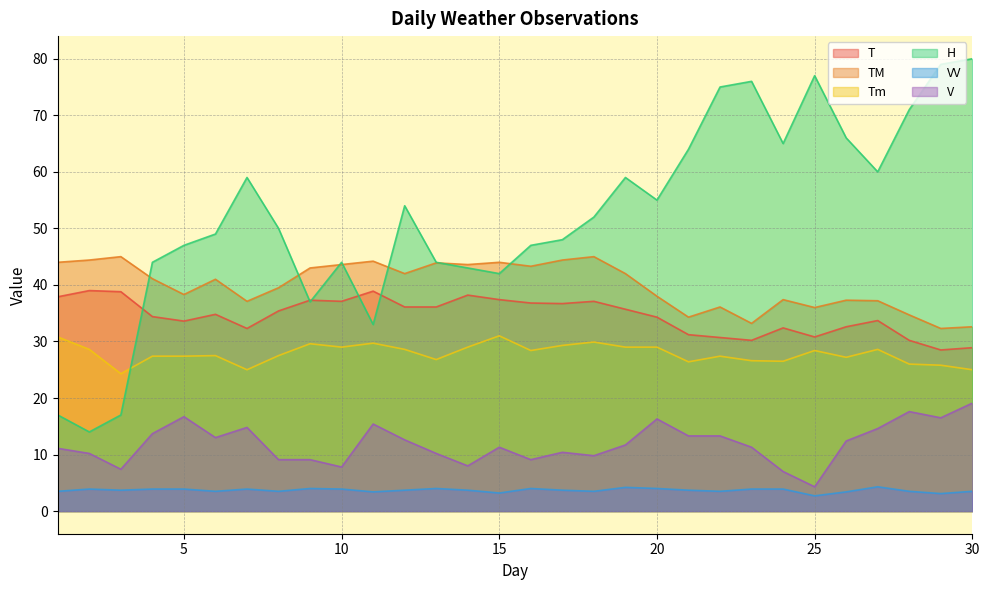

What is the difference between the maximum and second lowest values in the T series?

10.1